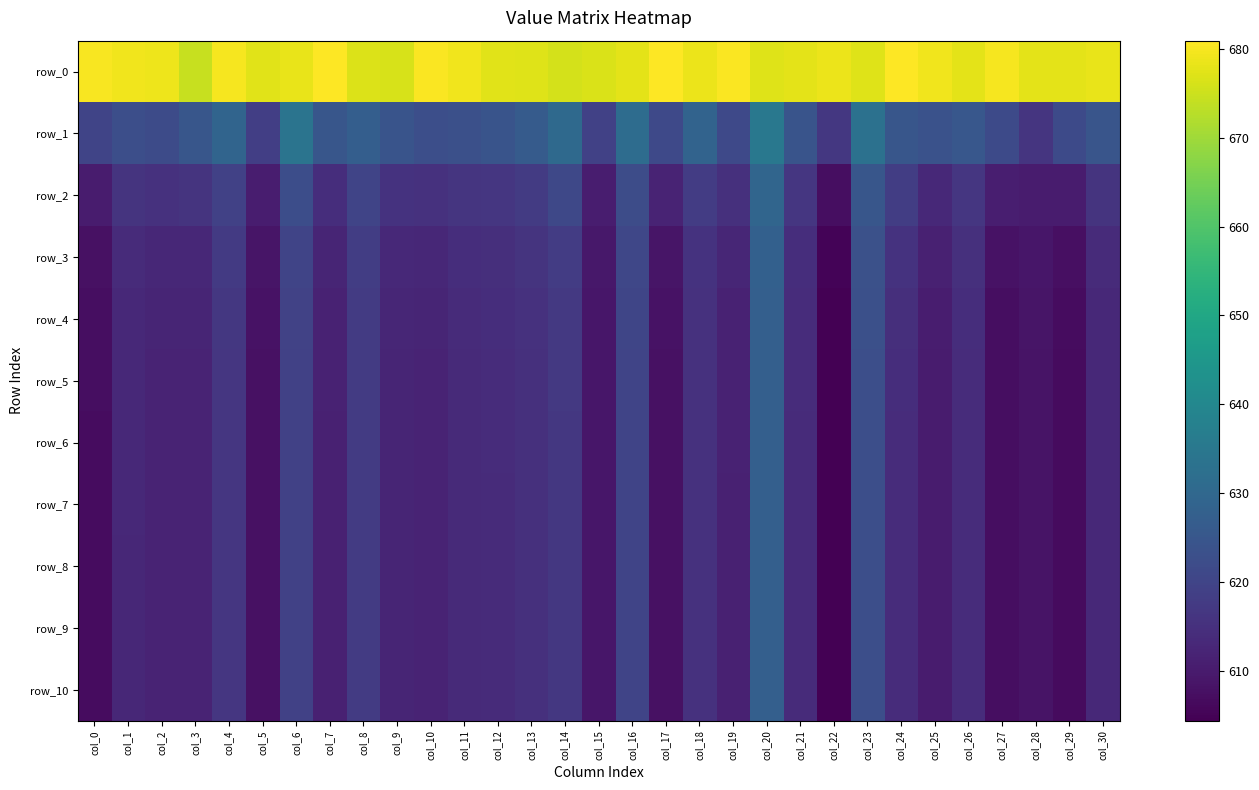

What is the maximum value shown in the chart?

680.9